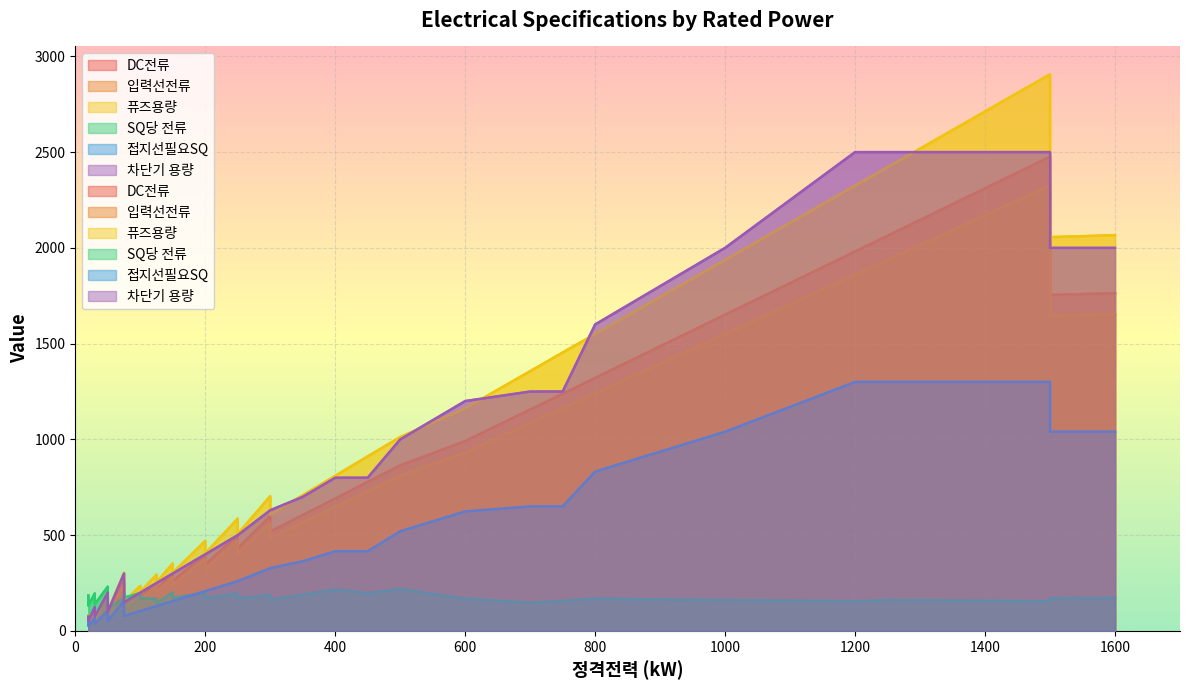

Reading left to right, extract all data points from this chart.

DC전류: 69.0	40.0	35.0	104.0	60.0	52.0	173.0	100.0	87.0	259.0	150.0	130.0	200.0	173.0	250.0	216.0	300.0	260.0	400.0	346.0	500.0	432.0	600.0	519.0	605.0	691.0	778.0	864.0	991.0	1156.0	1238.0	1321.0	1651.0	1981.0	2063.0	2476.0	1755.0	1763.0
입력선전류: 65.0	38.0	33.0	98.0	57.0	49.0	162.0	94.0	81.0	243.0	141.0	122.0	188.0	162.0	235.0	203.0	282.0	243.0	376.0	324.0	469.0	405.0	563.0	486.0	567.0	648.0	729.0	810.0	930.0	1085.0	1163.0	1240.0	1550.0	1860.0	1937.0	2325.0	1645.0	1653.0
퓨즈용량: 81.2	47.5	41.2	122.5	71.2	61.2	202.5	117.5	101.2	303.8	176.2	152.5	235.0	202.5	293.8	253.8	352.5	303.8	470.0	405.0	586.2	506.2	703.8	607.5	708.8	810.0	911.2	1012.5	1162.5	1356.2	1453.8	1550.0	1937.5	2325.0	2421.2	2906.2	2056.2	2066.2
SQ당 전류: 186.0	152.0	132.0	196.0	163.0	140.0	231.0	134.0	116.0	174.0	201.0	174.0	198.0	171.0	168.0	145.0	201.0	174.0	198.0	171.0	195.0	169.0	188.0	162.0	189.0	216.0	197.0	219.0	168.0	147.0	157.0	168.0	161.0	155.0	161.0	155.0	171.0	172.0
접지선필요SQ: 39.0	26.0	26.0	65.0	39.0	39.0	104.0	65.0	52.0	156.0	91.0	78.0	104.0	104.0	130.0	130.0	156.0	156.0	208.0	208.0	260.0	260.0	327.6	327.6	364.0	416.0	416.0	520.0	624.0	650.0	650.0	832.0	1040.0	1300.0	1300.0	1300.0	1040.0	1040.0
차단기 용량: 75.0	50.0	50.0	125.0	75.0	75.0	200.0	125.0	100.0	300.0	175.0	150.0	200.0	200.0	250.0	250.0	300.0	300.0	400.0	400.0	500.0	500.0	630.0	630.0	700.0	800.0	800.0	1000.0	1200.0	1250.0	1250.0	1600.0	2000.0	2500.0	2500.0	2500.0	2000.0	2000.0